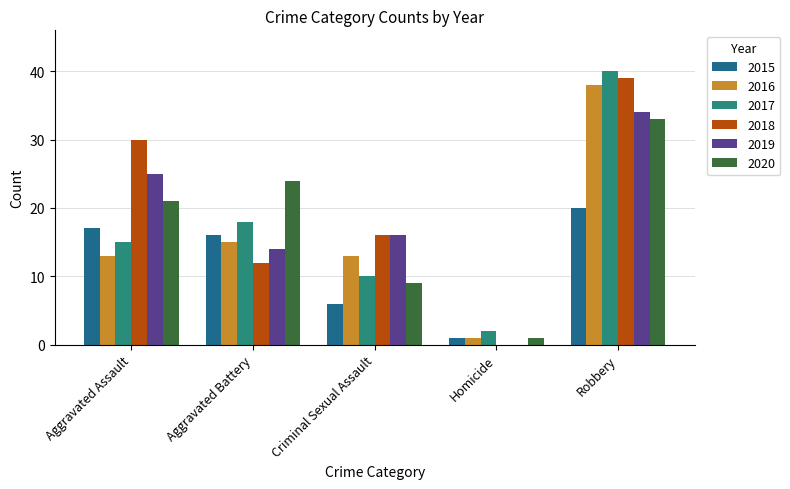

Is the value of 2017 at Homicide greater than the value of 2019 at Aggravated Assault?

No